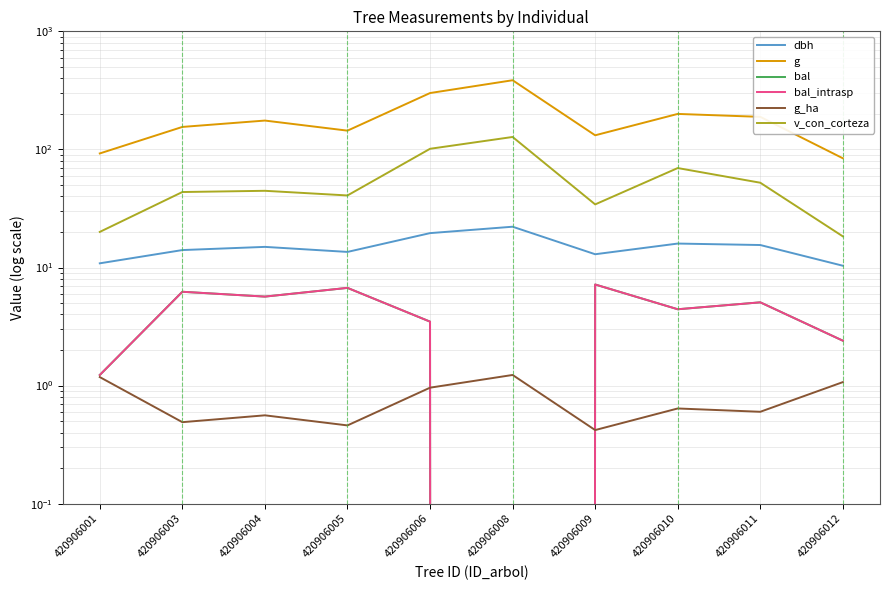

In bal_intrasp, how many points are higher than both neighbors (excluding endpoints)?

4